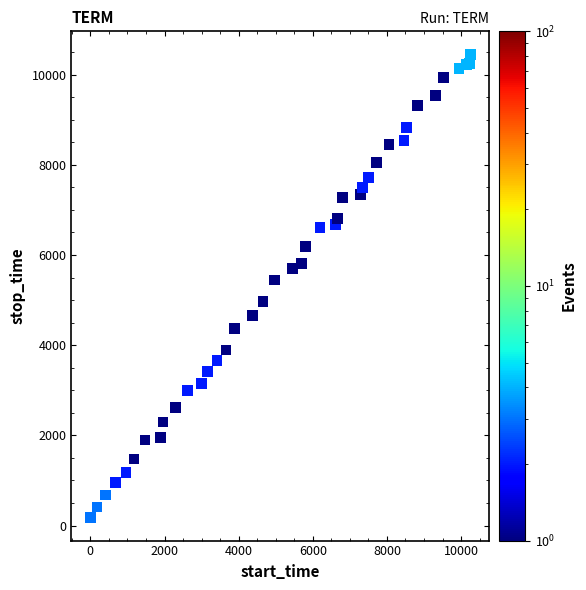

What Y value in the scatter plot is closest to 5313?

5444